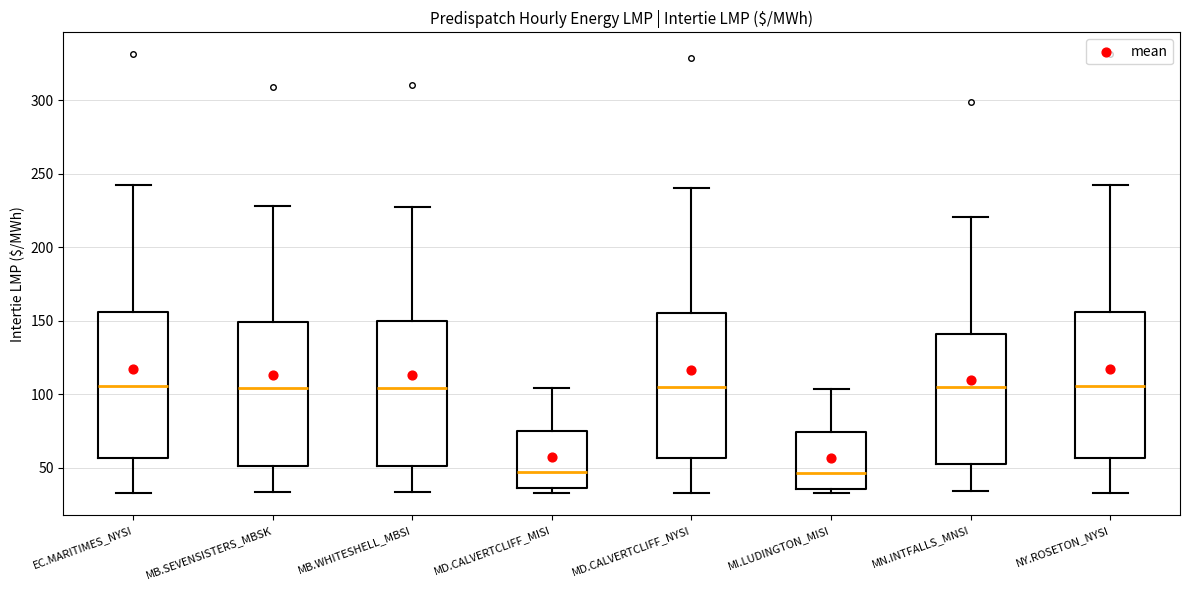

Reading left to right, read every box against the y-axis: the position of its median line, the range the box covers, and the ends of its whiskers. The values are not printed on the chart, so give them approximately, as read against the axis.

EC.MARITIMES_NYSI: median 105, box 55 to 155, whiskers 35 to 245
MB.SEVENSISTERS_MBSK: median 105, box 50 to 150, whiskers 35 to 230
MB.WHITESHELL_MBSI: median 105, box 50 to 150, whiskers 35 to 230
MD.CALVERTCLIFF_MISI: median 45, box 35 to 75, whiskers 35 (just below the box's lower edge) to 105
MD.CALVERTCLIFF_NYSI: median 105, box 55 to 155, whiskers 35 to 240
MI.LUDINGTON_MISI: median 45, box 35 to 75, whiskers 30 to 105
MN.INTFALLS_MNSI: median 105, box 55 to 140, whiskers 35 to 220
NY.ROSETON_NYSI: median 105, box 55 to 155, whiskers 35 to 245